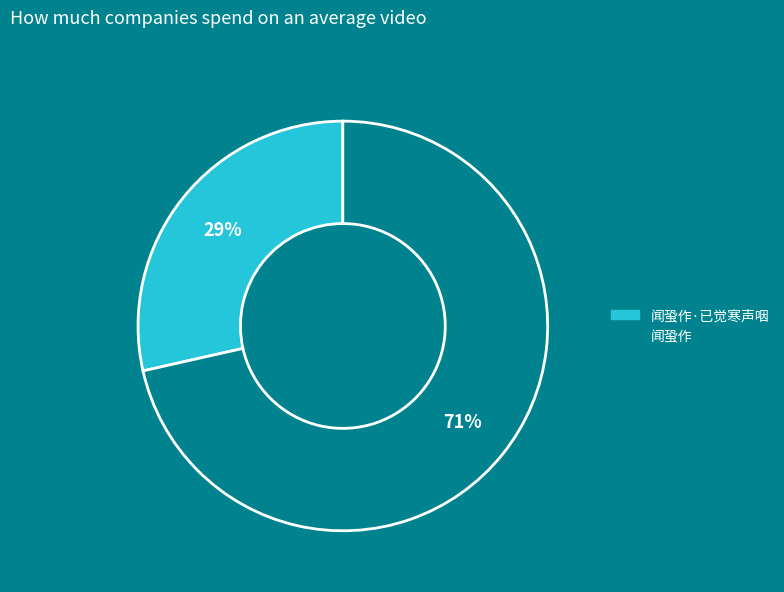

Is there a majority slice in this chart?

Yes